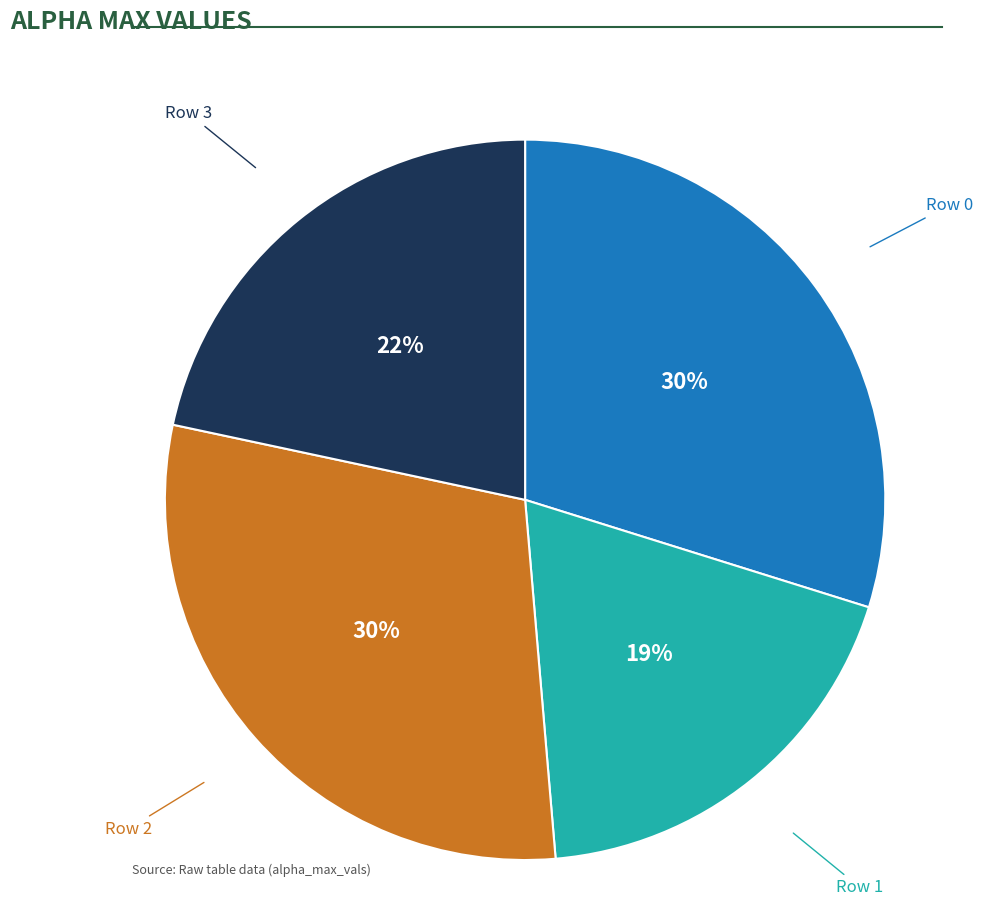

True or false: Row 1 accounts for 19% of the total.

True